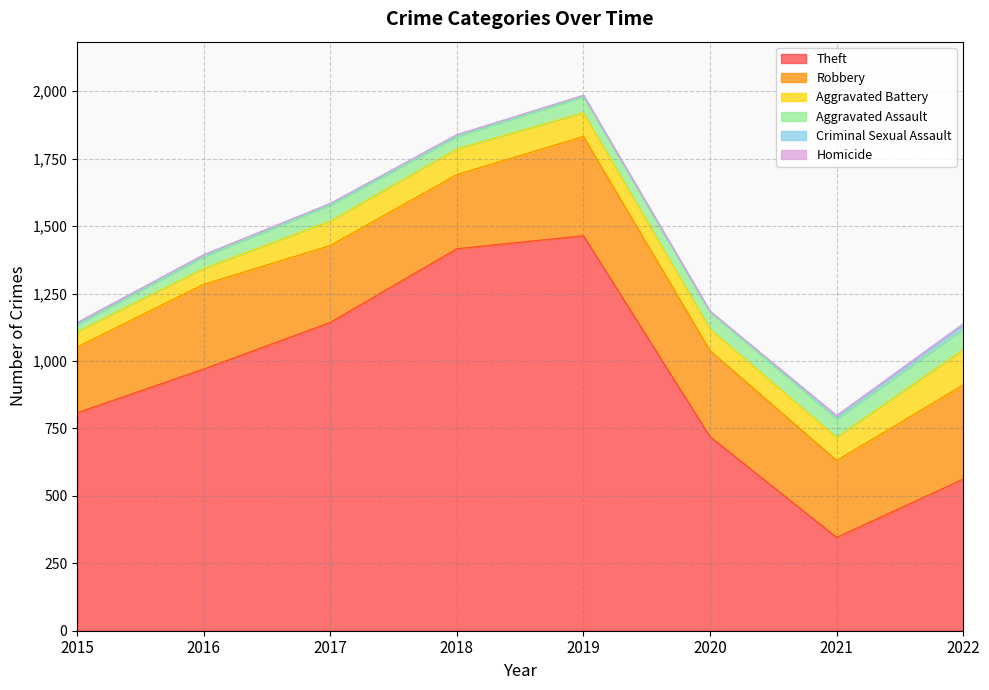

The value of Theft at 2018 is 1416. True or false?

True